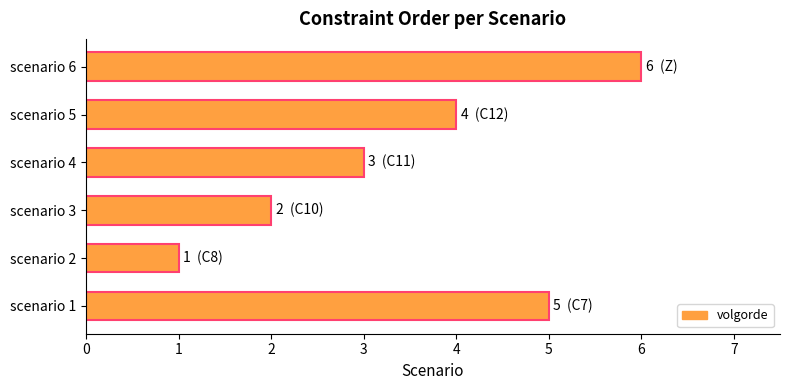

Rank the categories by value from highest to lowest.

scenario 6, scenario 1, scenario 5, scenario 4, scenario 3, scenario 2